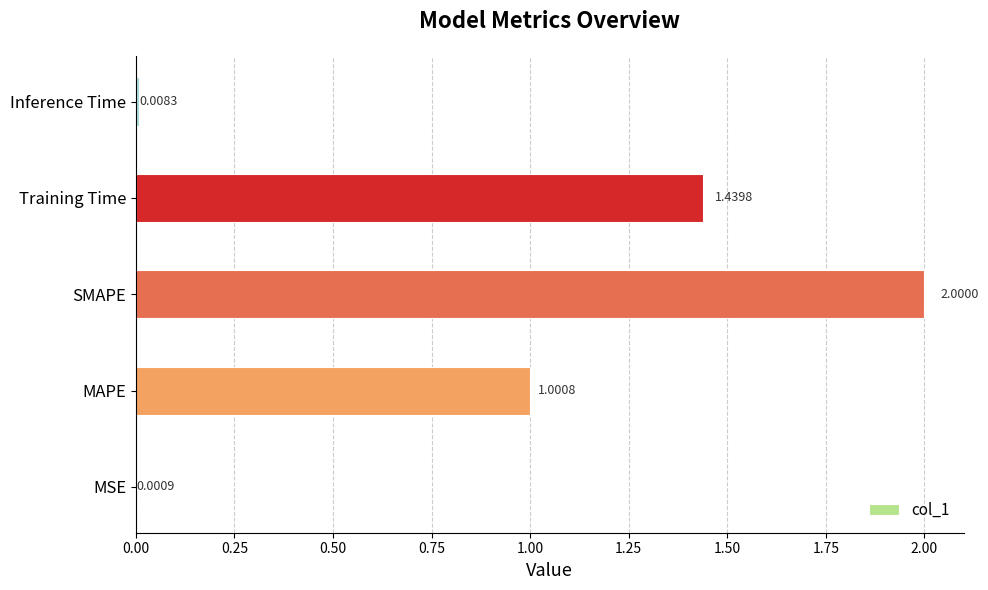

Does the chart contain stacked bars?

No